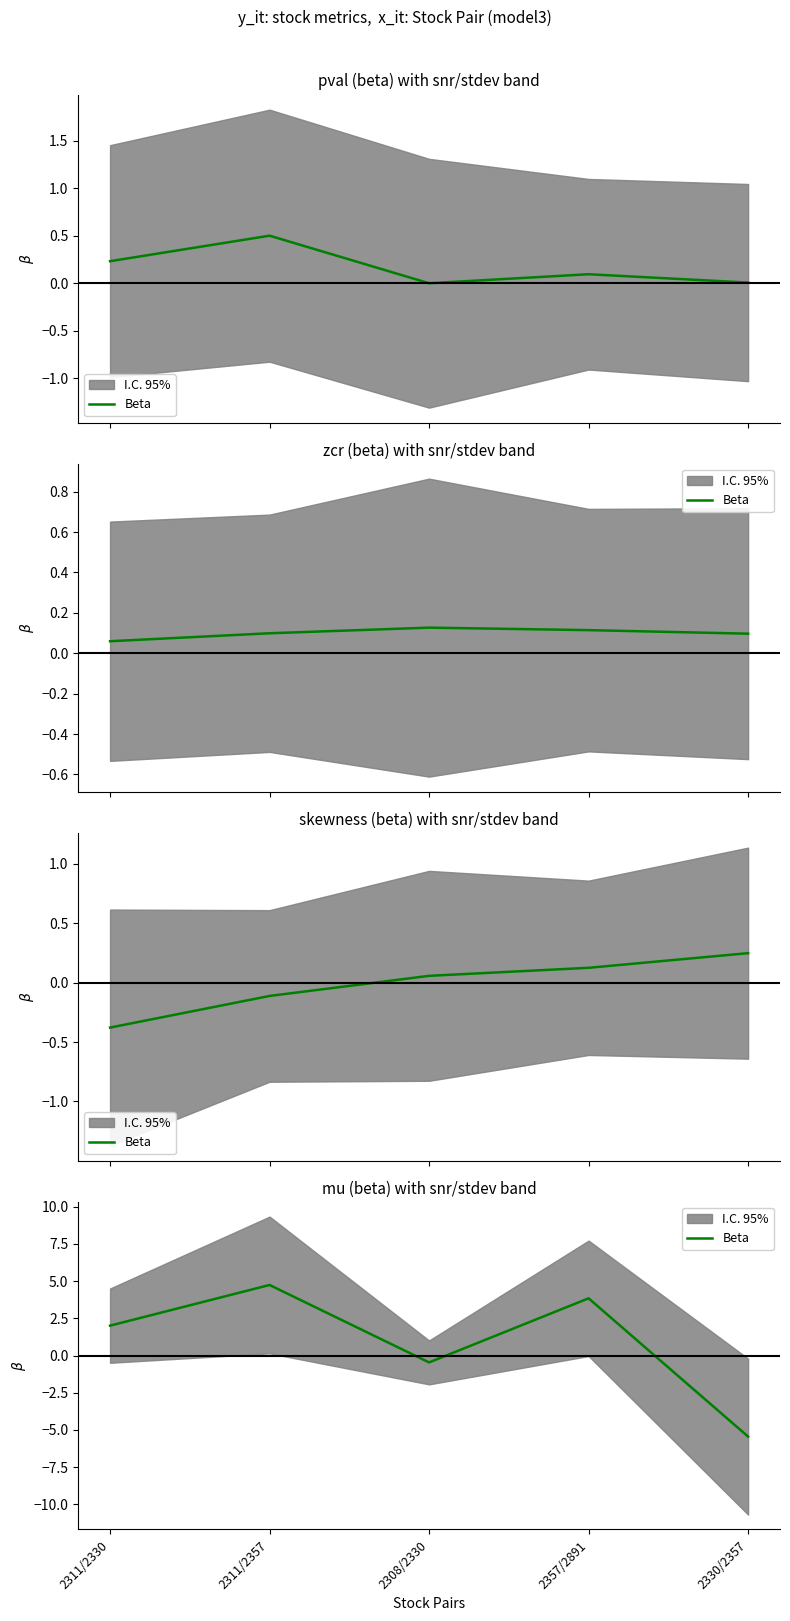

What is the label of the 5th point from the left?

2330/2357